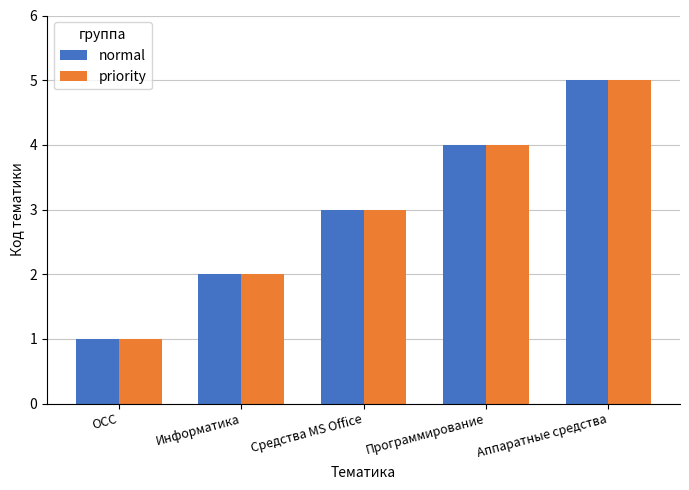

What is the total value across all series at ОСС?

2